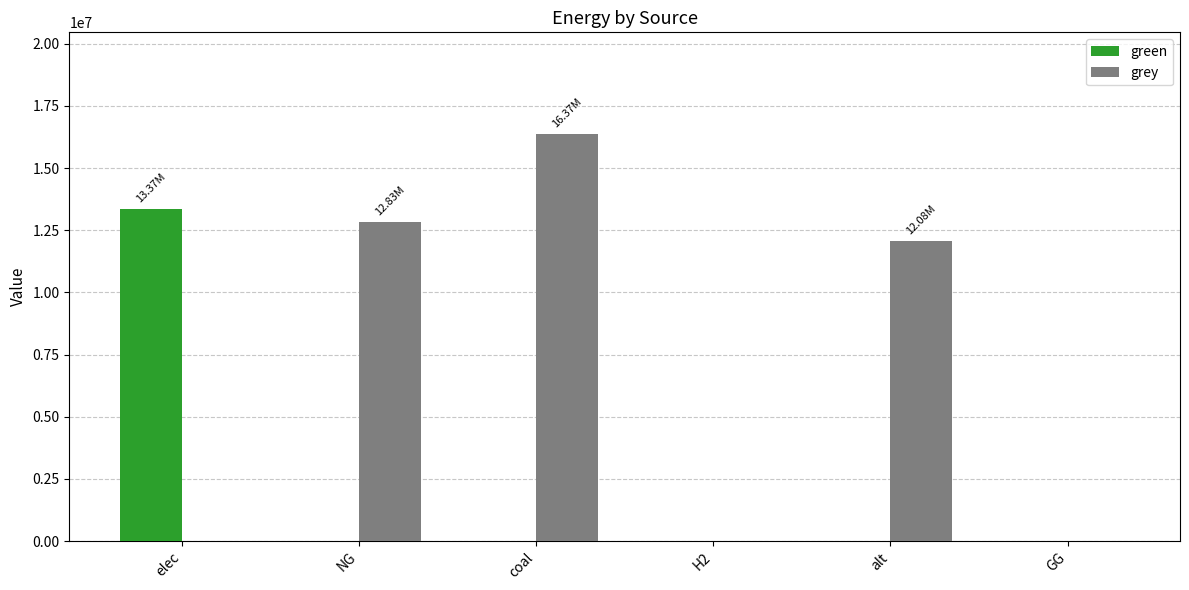

How many values in the grey series exceed 12083802?

3